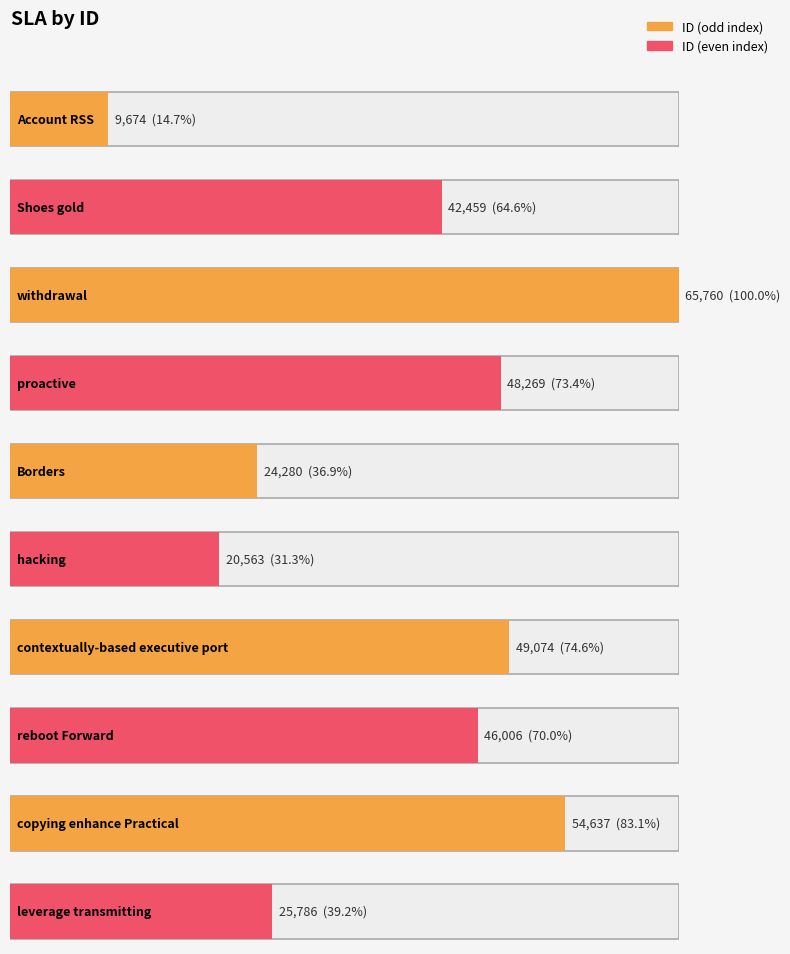

Reading right to left, list all the values displayed in this chart.

25786	54637	46006	49074	20563	24280	48269	65760	42459	9674